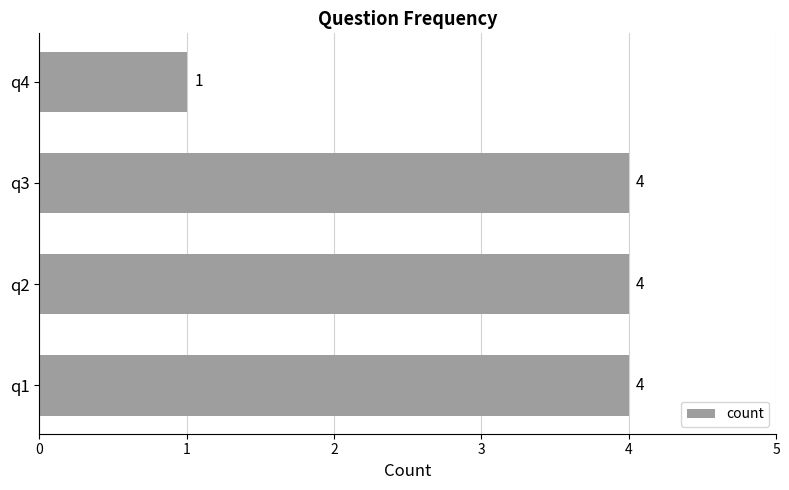

The chart shows a value of 1 at q3. True or false?

False